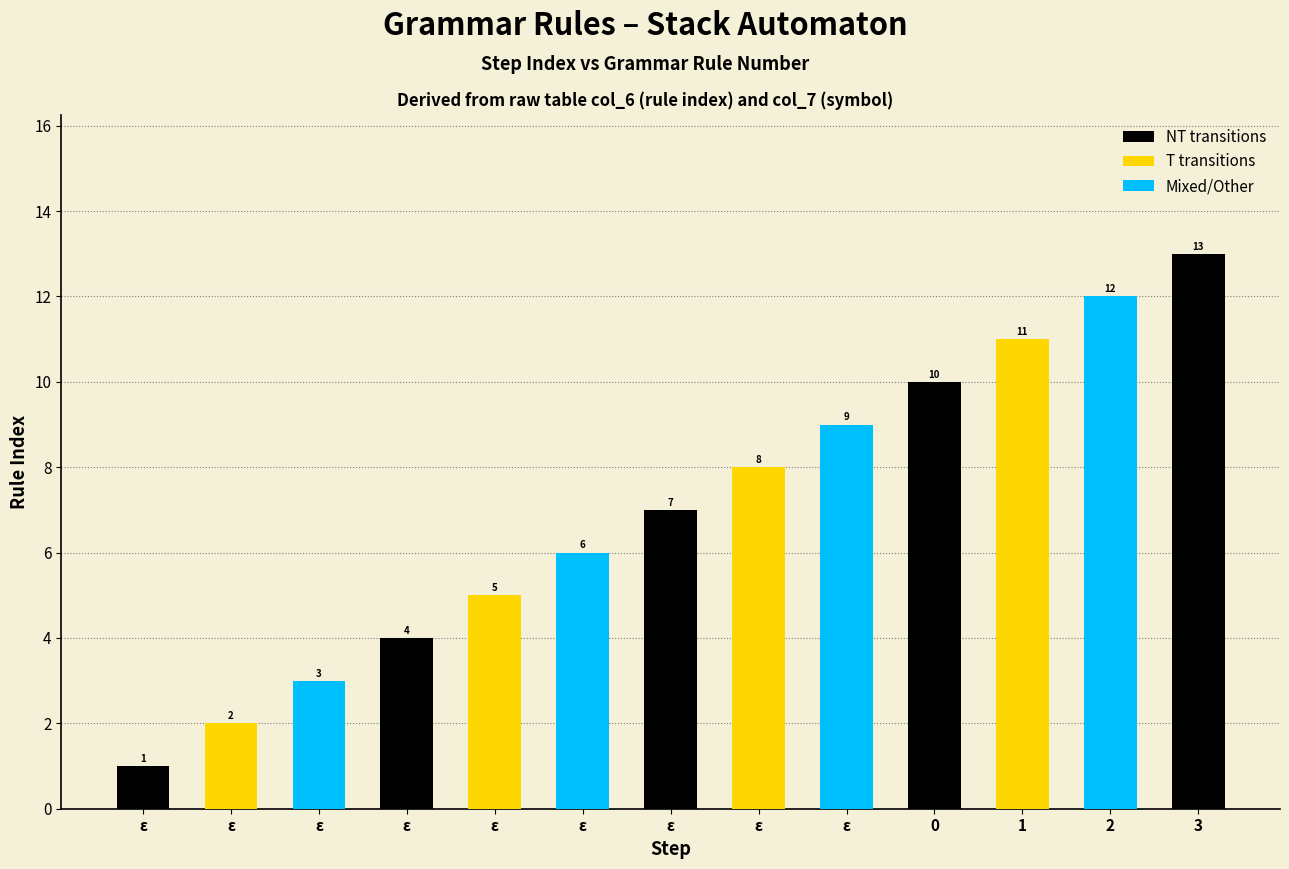

What is the difference between the maximum and minimum values?

12